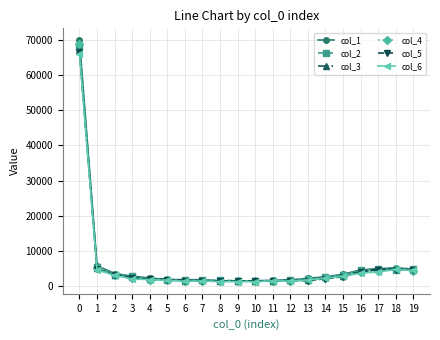

What is the spread (max minus min) of values at 0?

3870.2